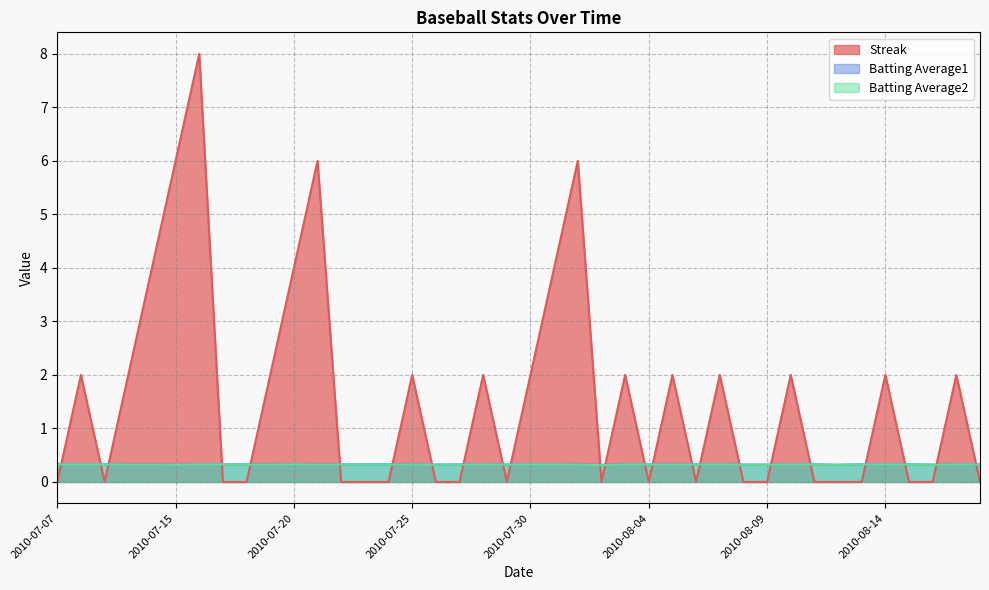

Reading right to left, list all the values displayed in this chart.

Streak: 0.0	2.0	0.0	0.0	2.0	0.0	0.0	0.0	2.0	0.0	0.0	2.0	0.0	2.0	0.0	2.0	0.0	6.0	4.0	2.0	0.0	2.0	0.0	0.0	2.0	0.0	0.0	0.0	6.0	4.0	2.0	0.0	0.0	8.0	6.0	4.0	2.0	0.0	2.0	0.0
Batting Average1: 0.3	0.3	0.3	0.3	0.3	0.3	0.3	0.3	0.3	0.3	0.3	0.3	0.3	0.3	0.3	0.3	0.3	0.3	0.3	0.3	0.3	0.3	0.3	0.3	0.3	0.3	0.3	0.3	0.3	0.3	0.3	0.3	0.3	0.3	0.3	0.3	0.3	0.3	0.3	0.3
Batting Average2: 0.3	0.3	0.3	0.3	0.3	0.3	0.3	0.3	0.3	0.3	0.3	0.3	0.3	0.3	0.3	0.3	0.3	0.3	0.3	0.3	0.3	0.3	0.3	0.3	0.3	0.3	0.3	0.3	0.3	0.3	0.3	0.3	0.3	0.3	0.3	0.3	0.3	0.3	0.3	0.3